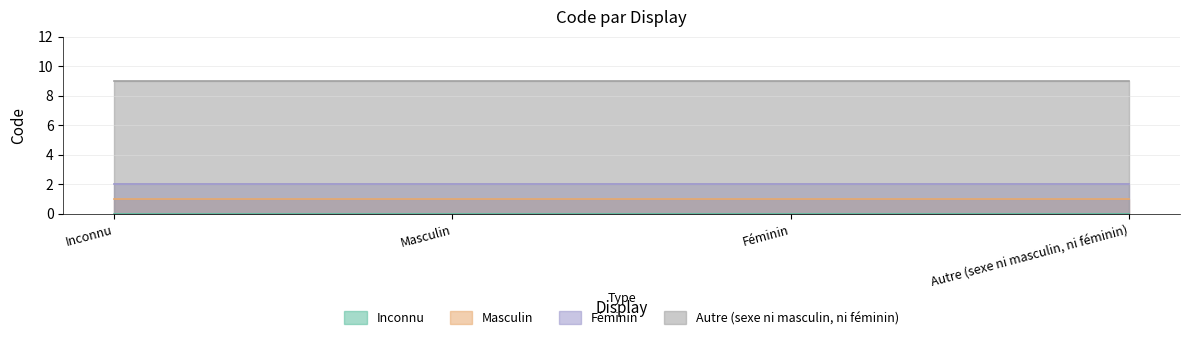

Is it true that Inconnu equals 0 at Masculin?

True